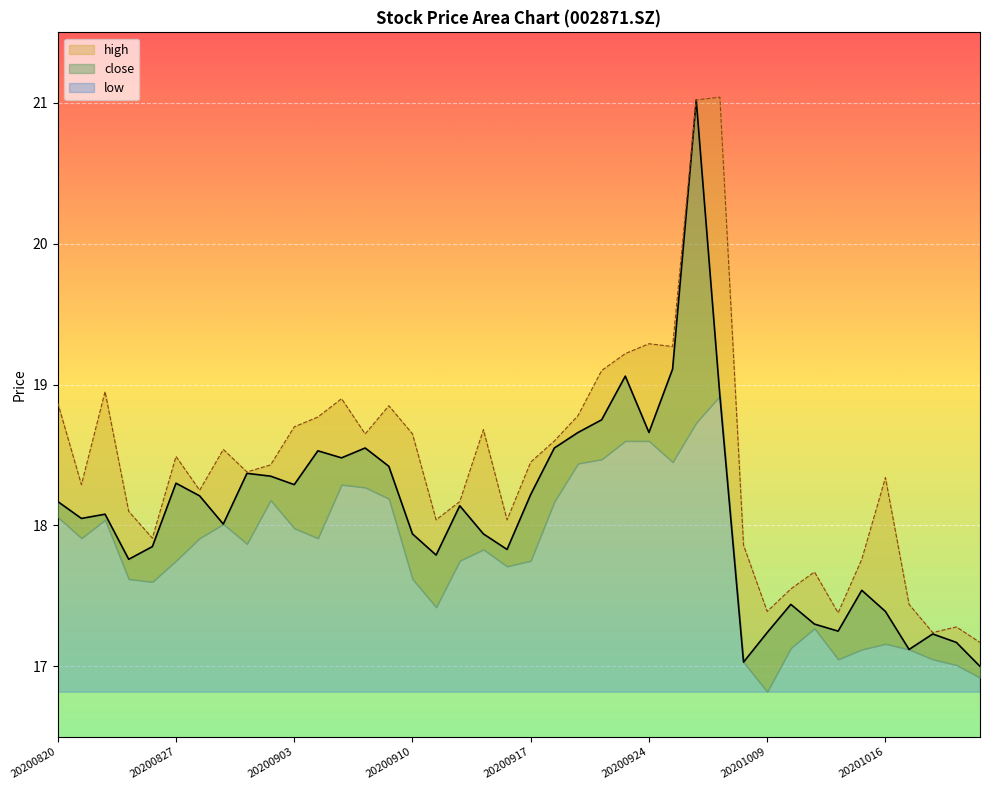

What is the difference between the maximum and minimum values in the close series?

4.0